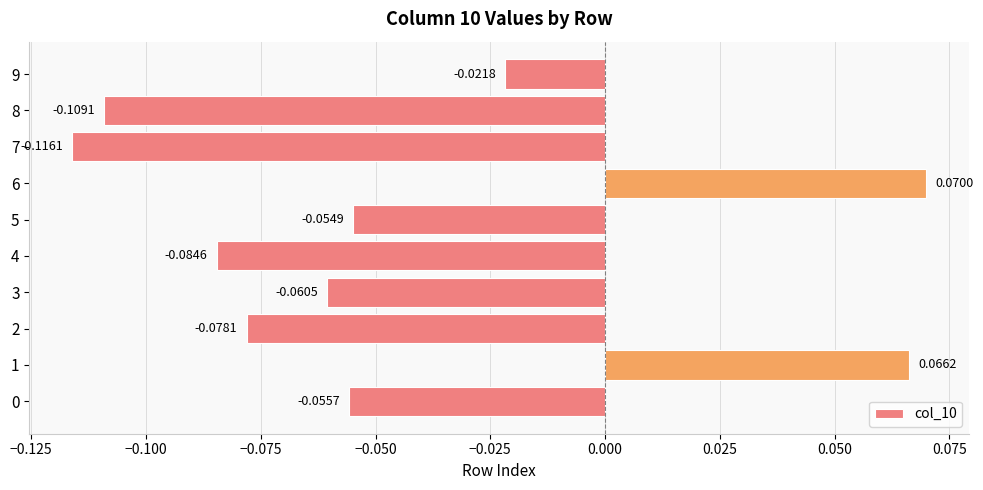

Which has a higher value, 0 or 9?

9